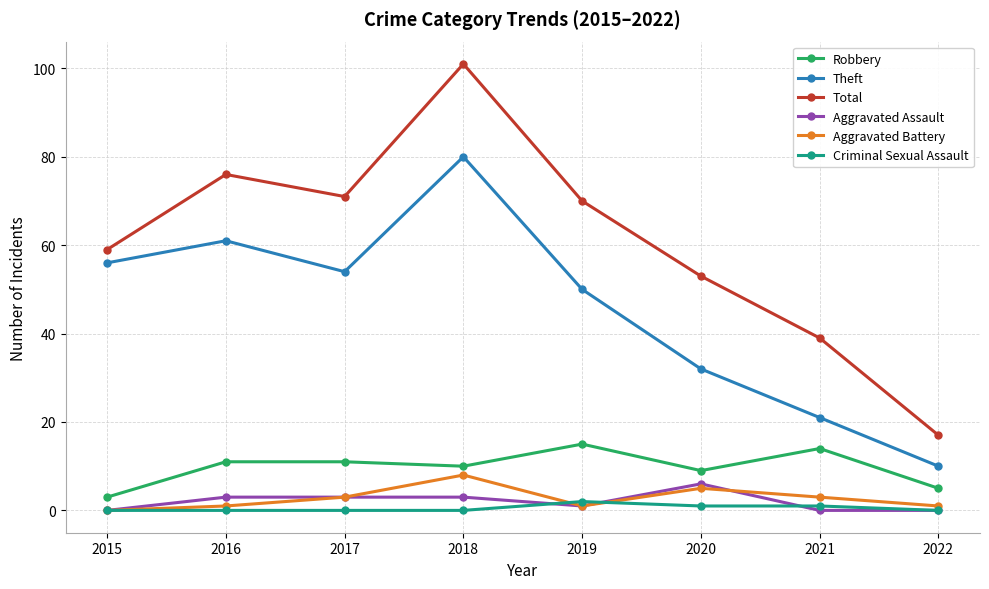

How many Aggravated Assault values are between 0 and 3?

7